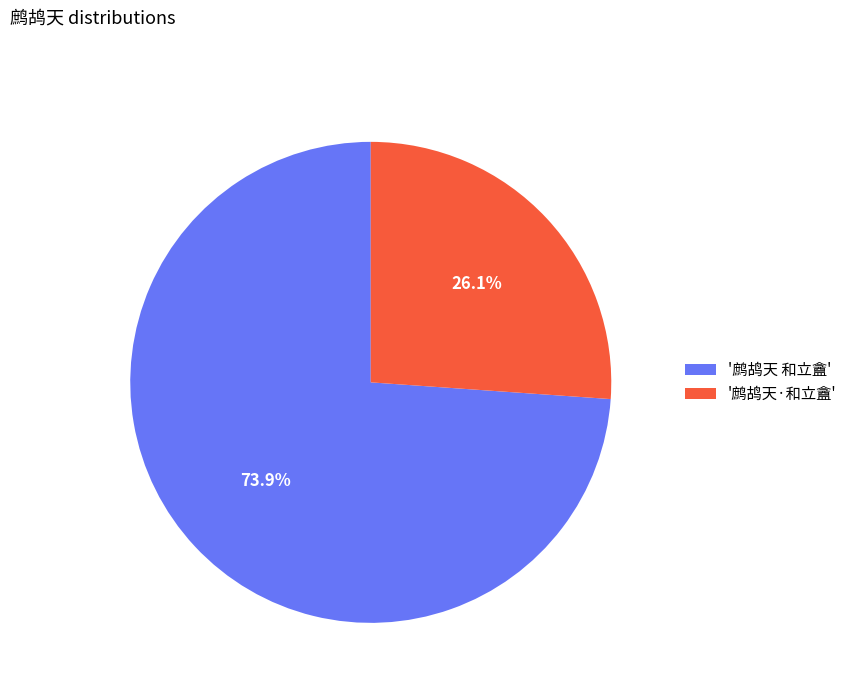

Rank the categories by value from highest to lowest.

'鹧鸪天 和立盦', '鹧鸪天·和立盦'